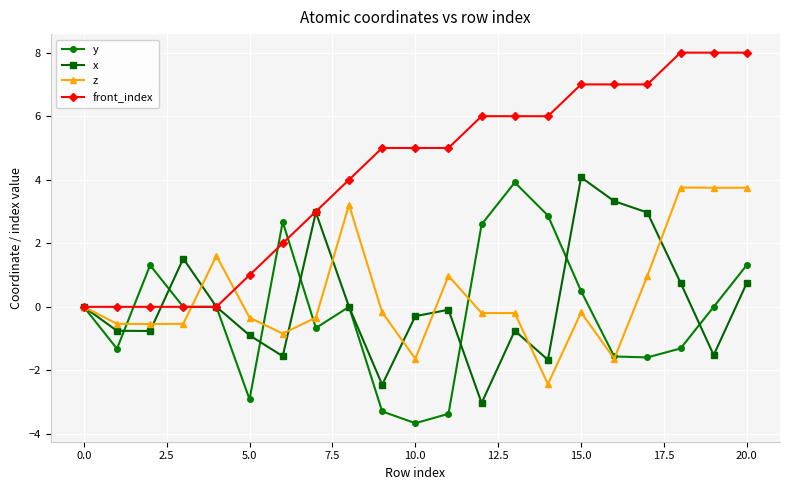

What is the value of the y point at the 2nd from the left?

-1.3